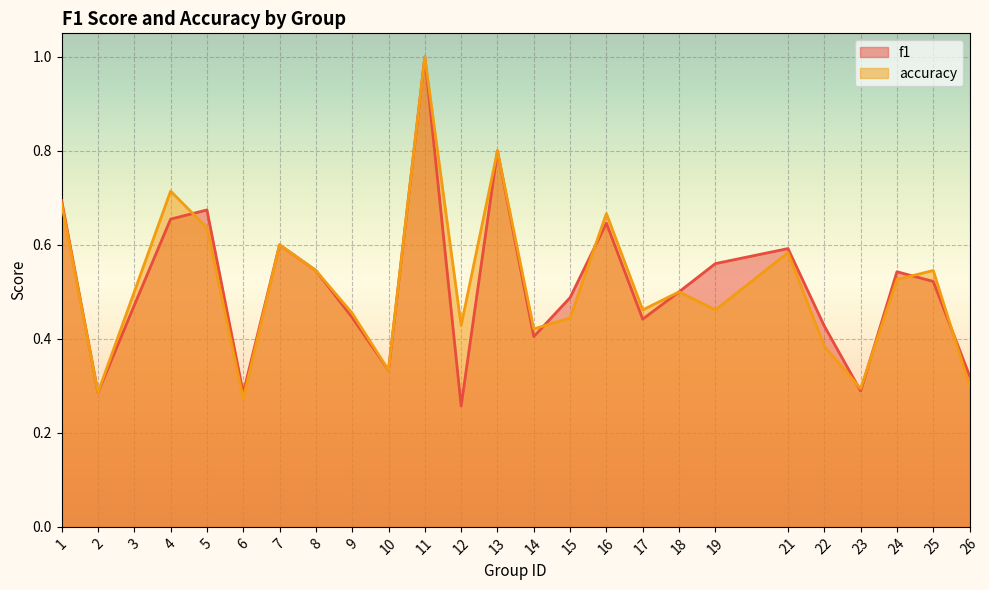

How many interior local valleys does the accuracy series have?

8